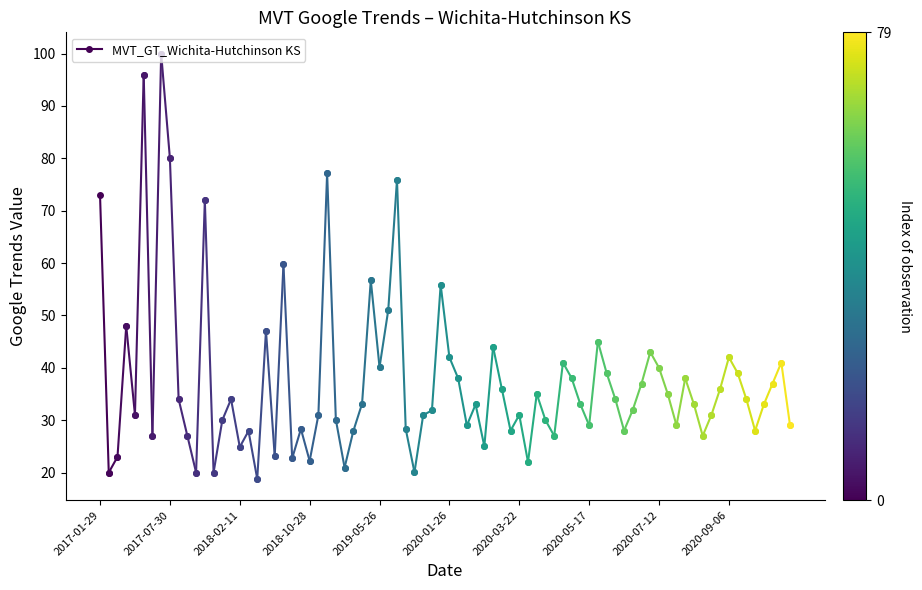

Does the chart have visible grid lines?

No